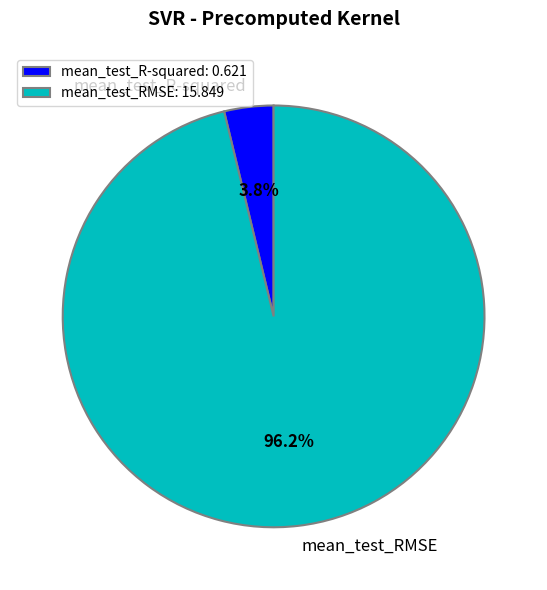

Count the number of slices in the pie.

2